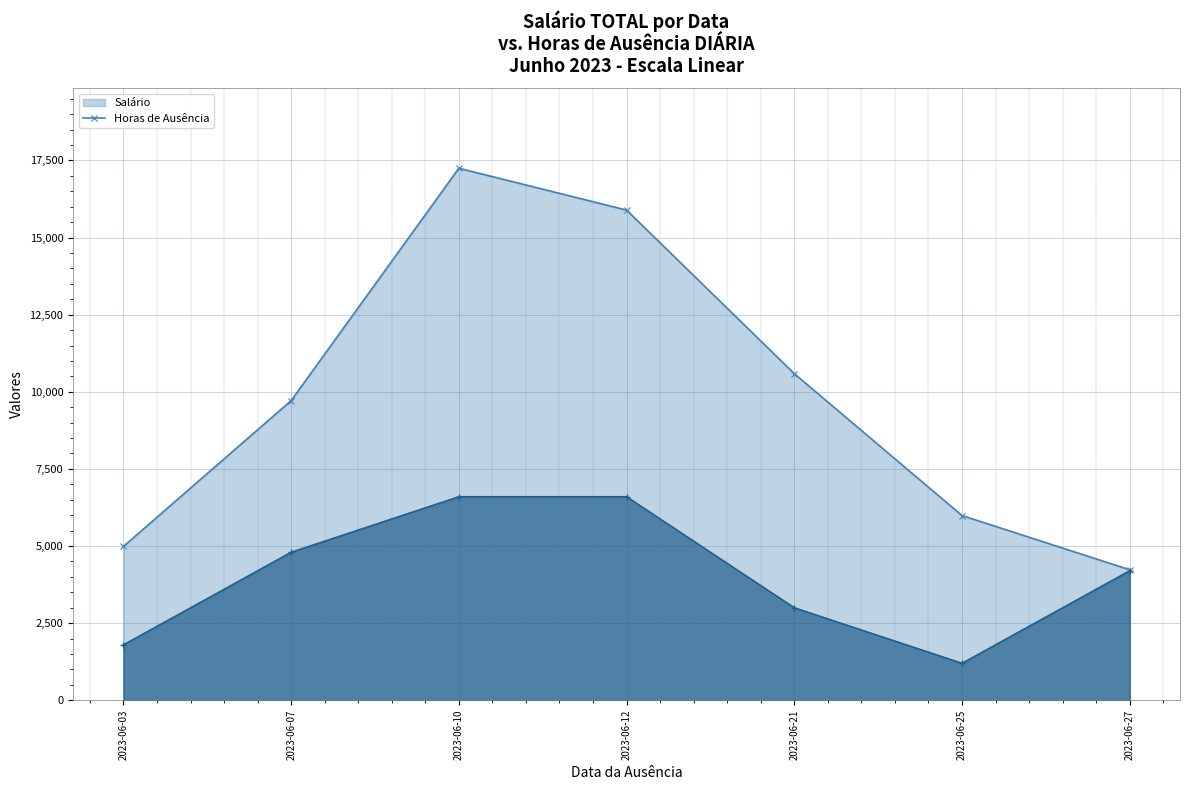

In Salário, how many points are higher than both neighbors (excluding endpoints)?

1